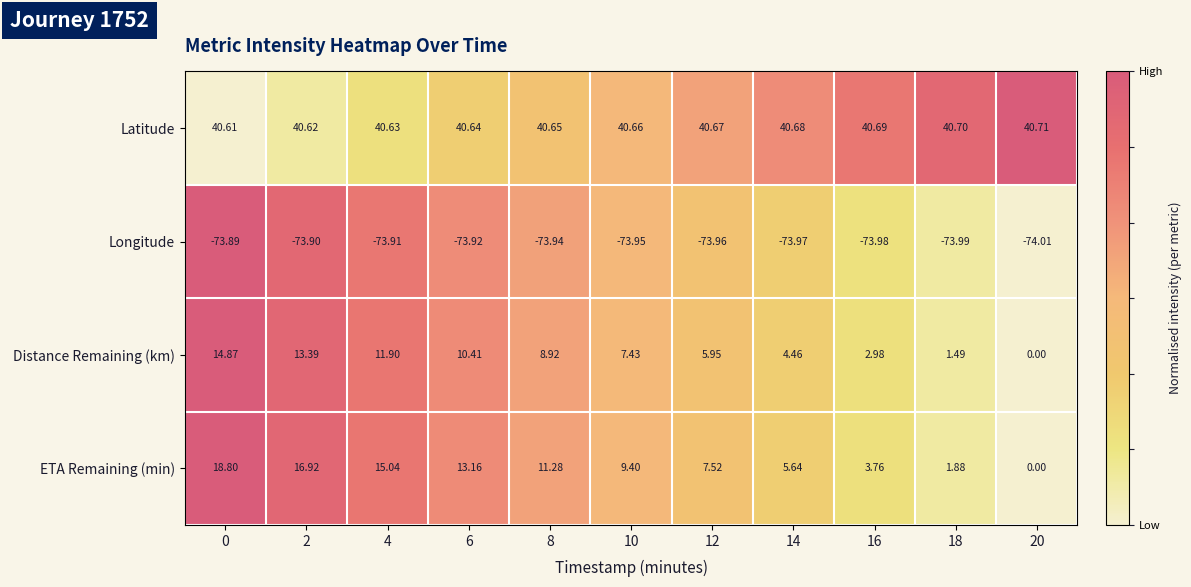

Is the value of Longitude at 12 greater than the value of ETA Remaining (min) at 4?

No